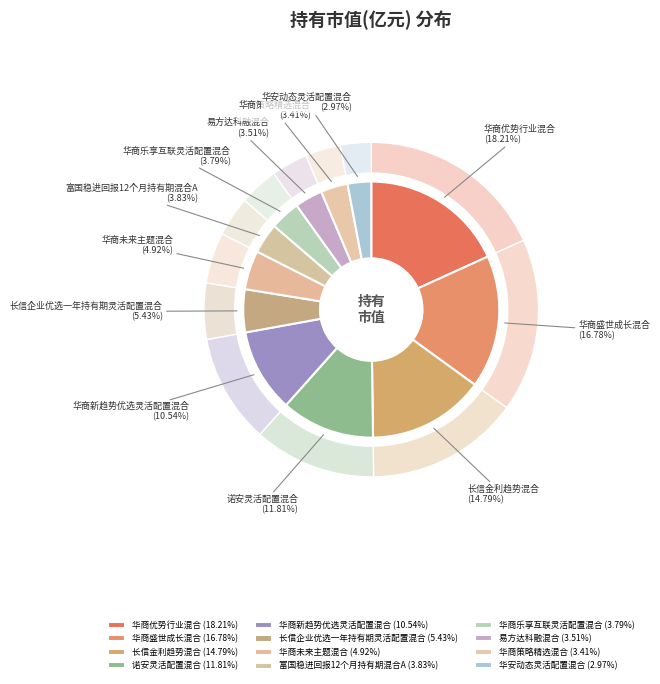

How many segments does this pie chart have?

12